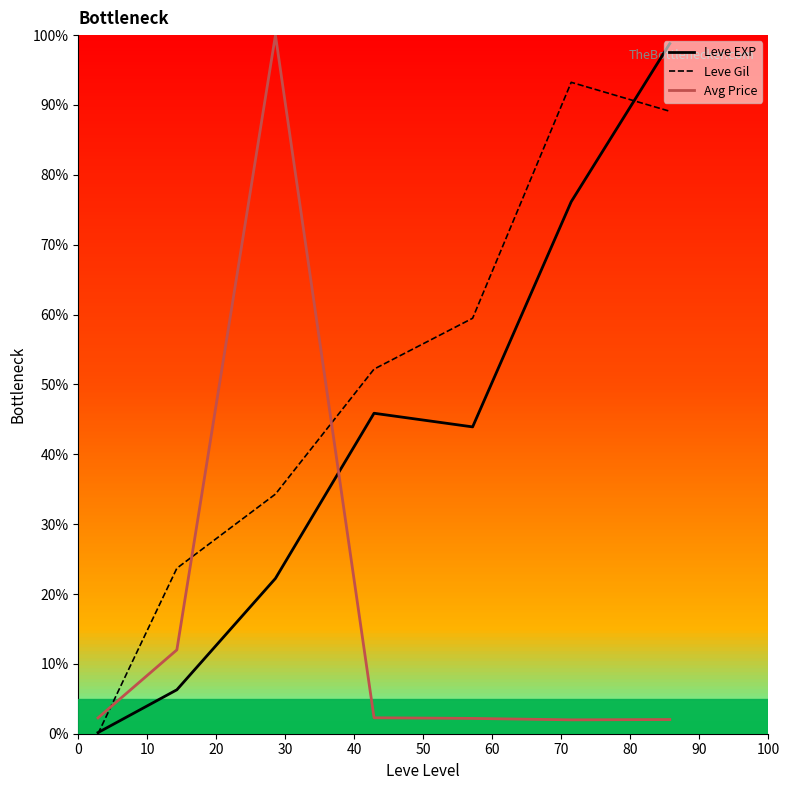

True or false: Leve Gil and Leve EXP intersect in this chart.

True